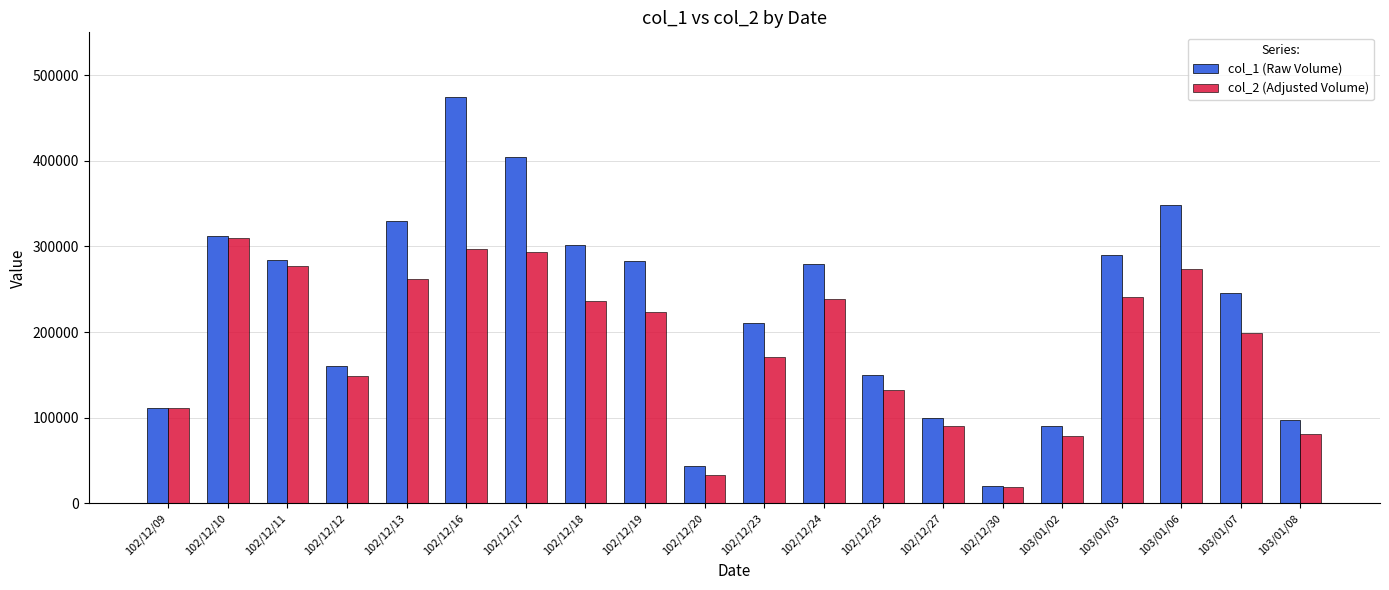

Between 102/12/13 and 102/12/19, which series saw the biggest shift?

col_1 (Raw Volume)